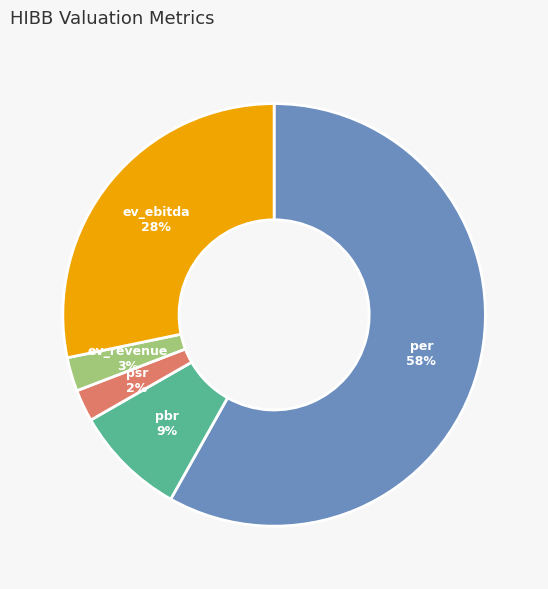

To the nearest percent, what portion does pbr represent?

9%